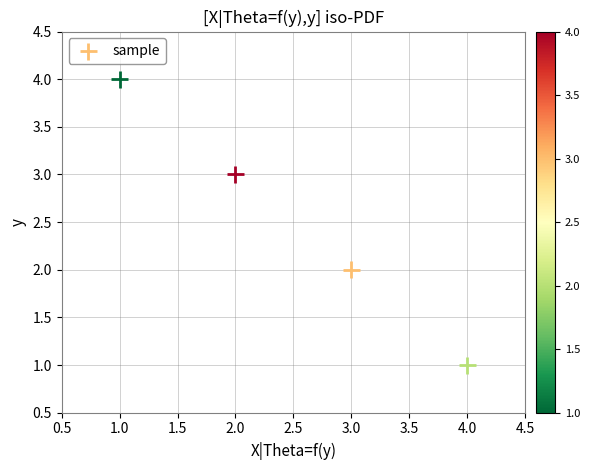

What is the range of X values (max minus min)?

3